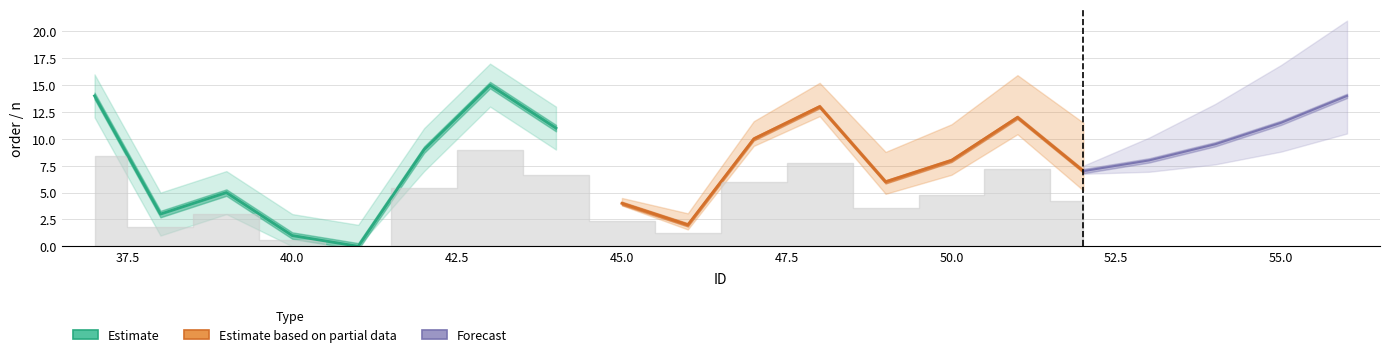

What is the spread (max minus min) of values at 39?

4